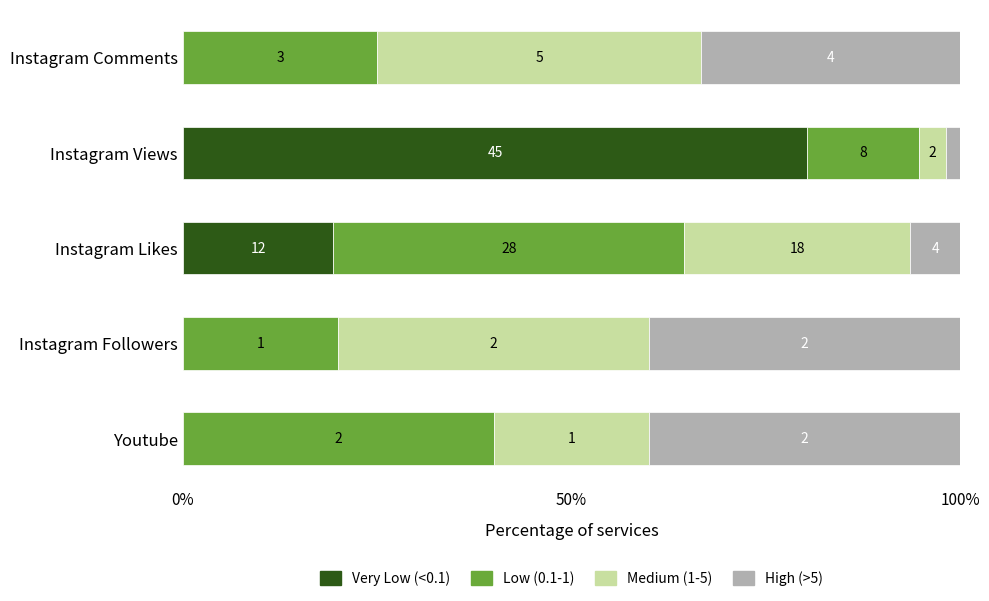

What is the difference between the second highest and minimum values in the High (>5) series?

38.2